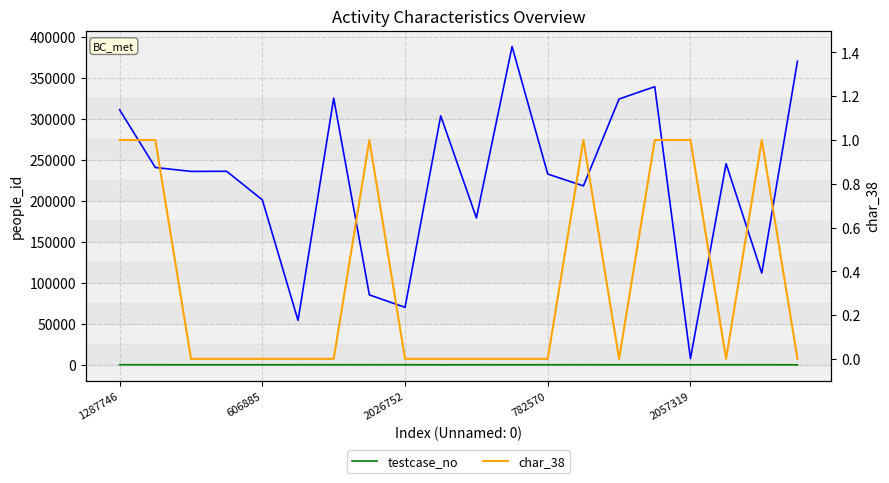

What is the difference between the maximum and minimum values in the testcase_no series?

100